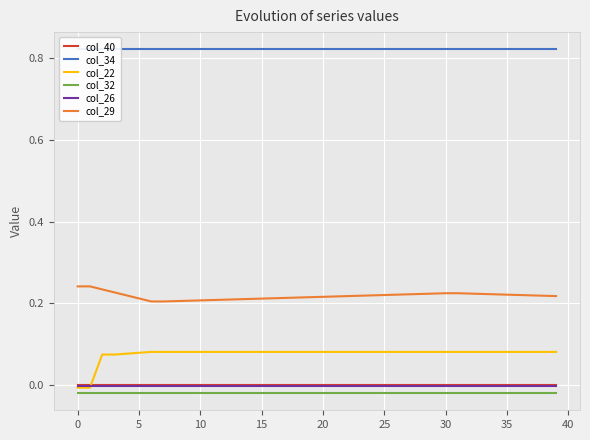

True or false: col_29 and col_26 cross at least once.

False